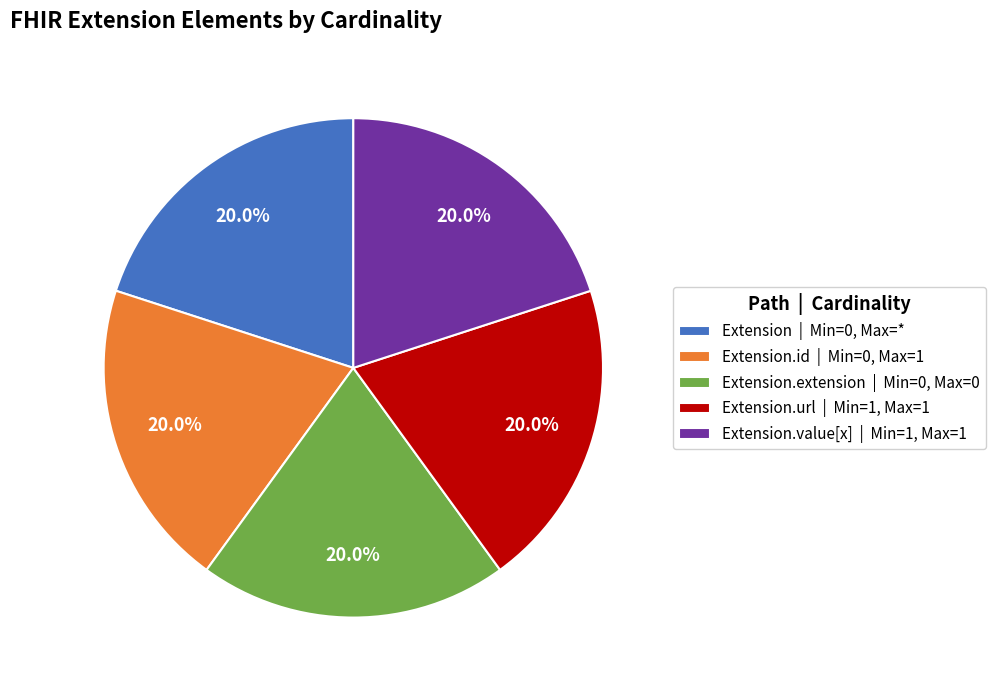

What is the total percentage of Extension.value[x] | Min=1, Max=1 and Extension | Min=0, Max=*?

40.0%